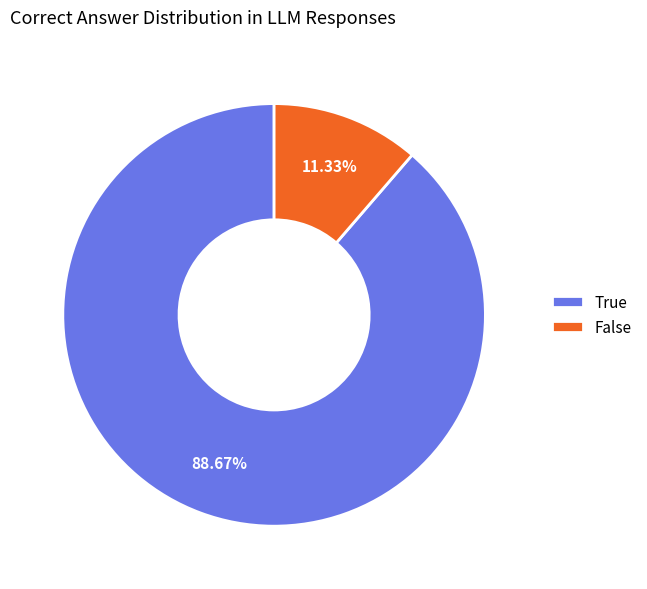

What portion of the pie excludes False?

88.7%